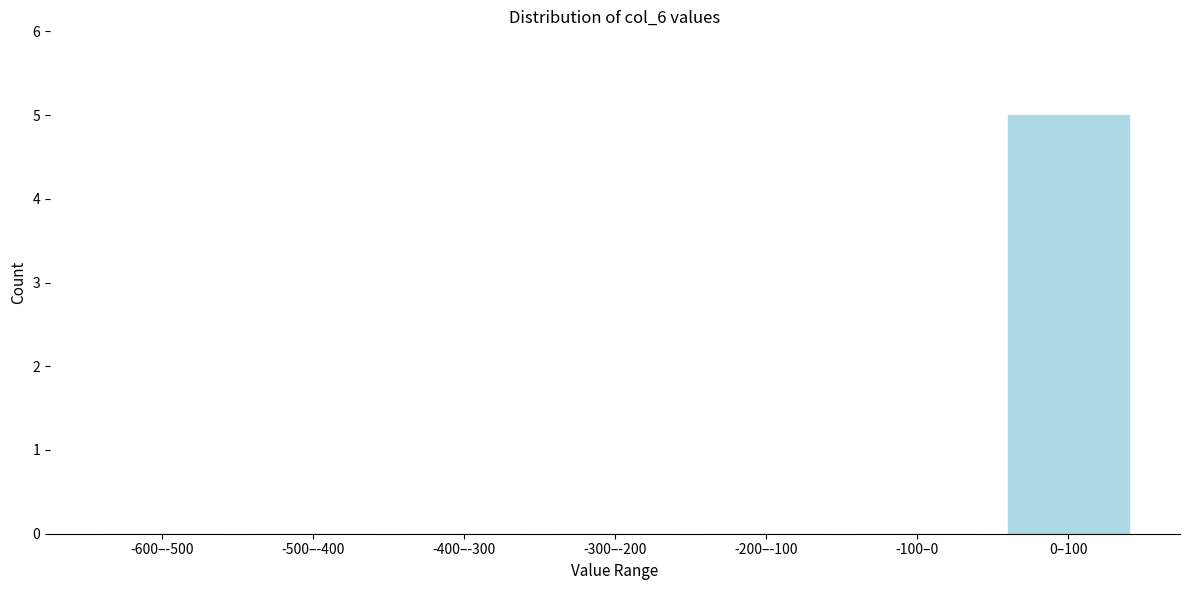

Reading left to right, what are all the values shown in this chart?

-600–-500=0	-500–-400=0	-400–-300=0	-300–-200=0	-200–-100=0	-100–0=0	0–100=5